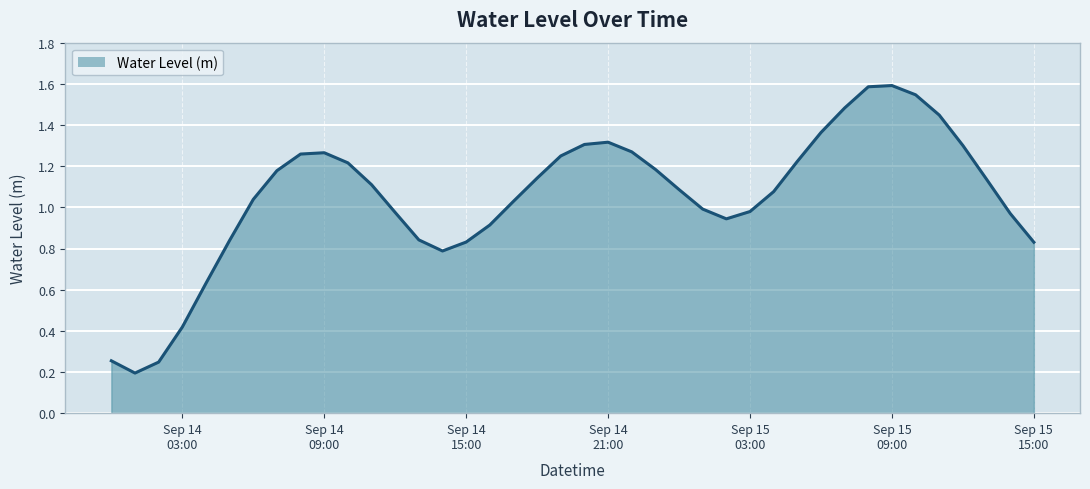

What is the maximum value shown in the chart?

1.6